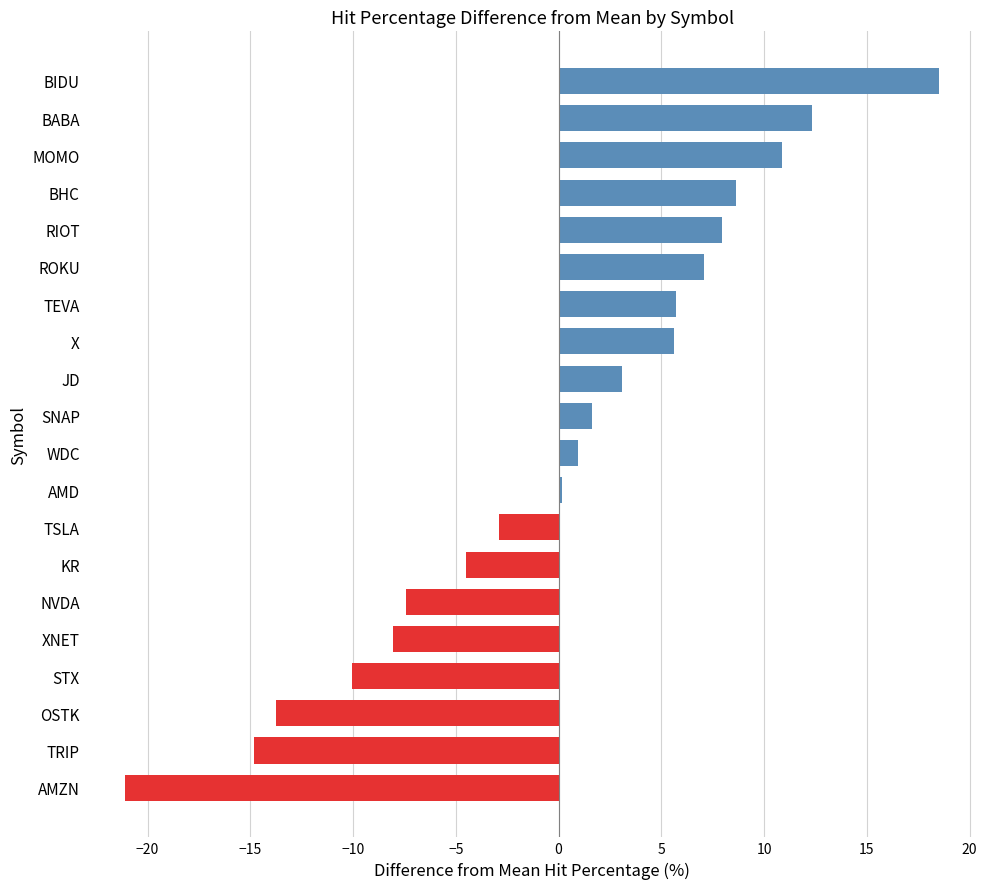

What is the change in value from ROKU to BABA?

+5.2